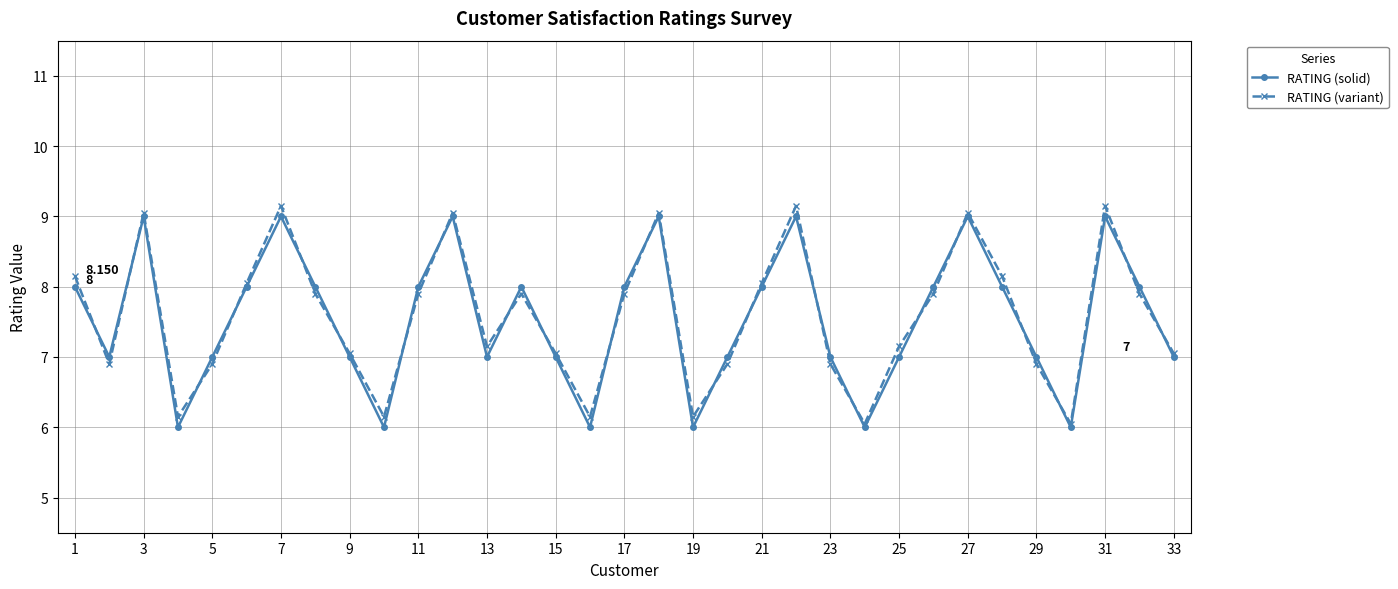

What is the average value of the RATING (solid) series?

7.5